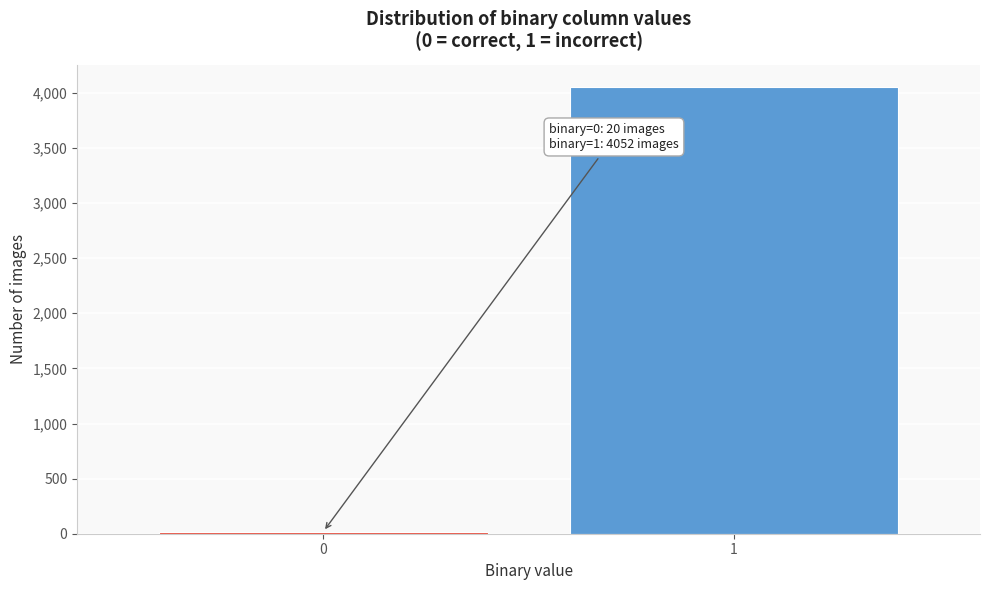

Reading left to right, what are all the values shown in this chart?

0=20	1=4052